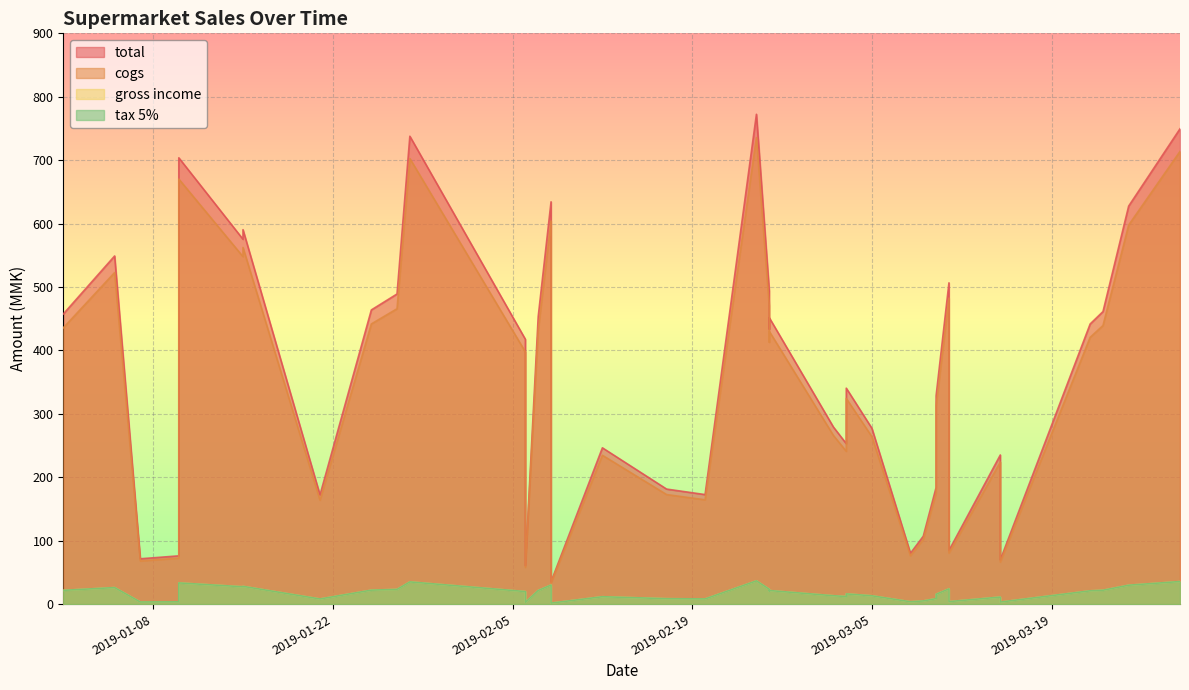

Is the value of gross income at 2019-02-25 greater than the value of tax 5% at 2019-01-10?

Yes